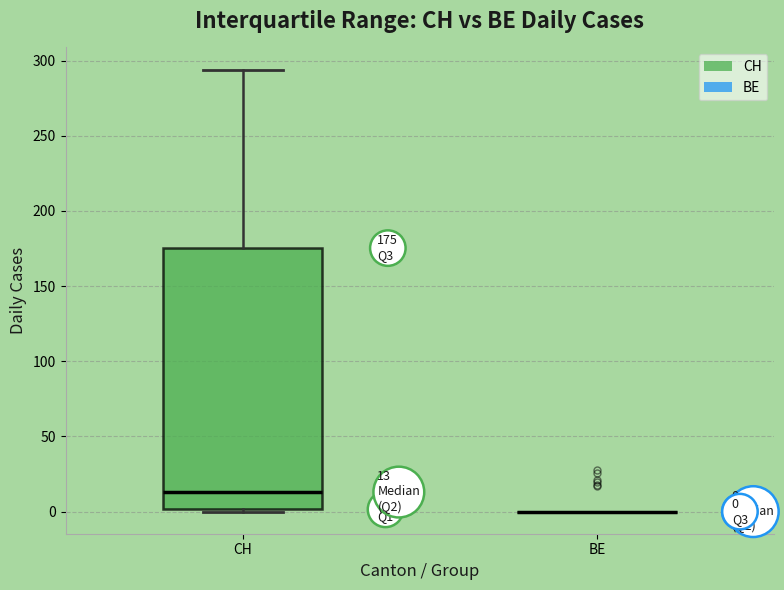

Which box is the tallest, from its lower edge to its upper edge?

CH